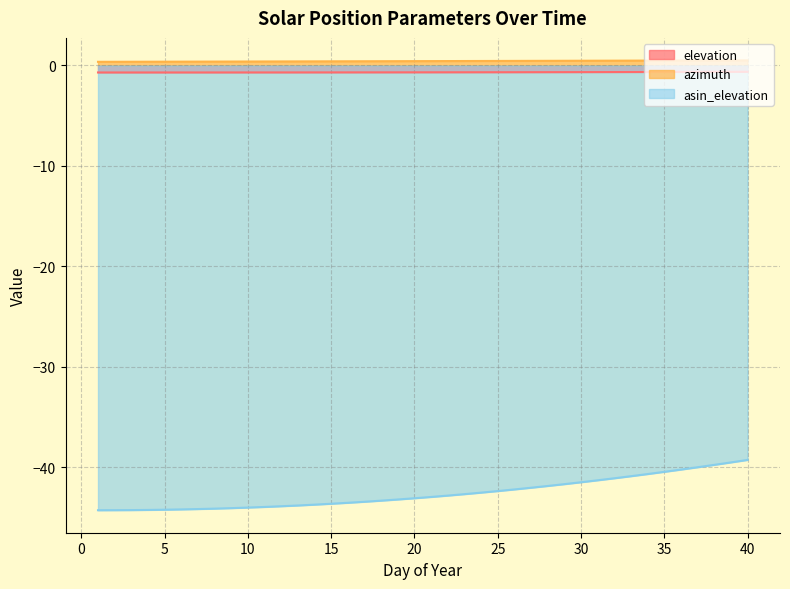

What are all the series names shown in the legend?

elevation, azimuth, asin_elevation